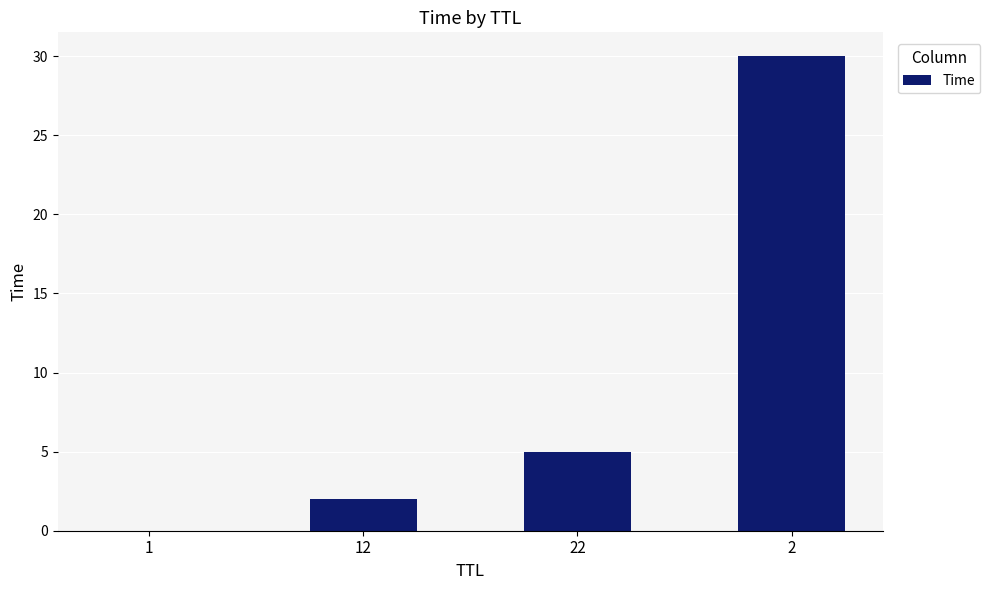

What is the sum of all values?

37.0